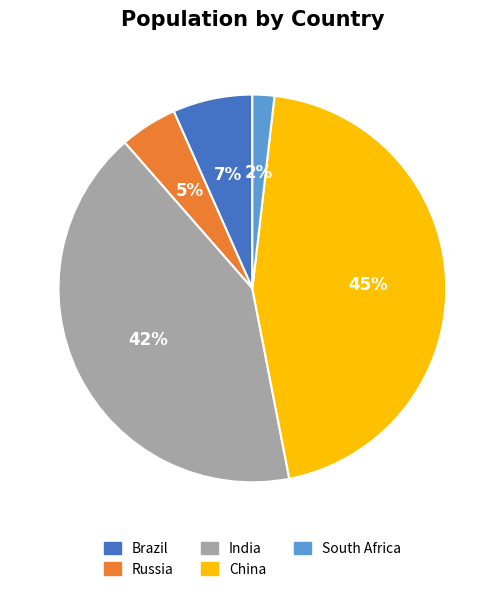

How many segments does this pie chart have?

5